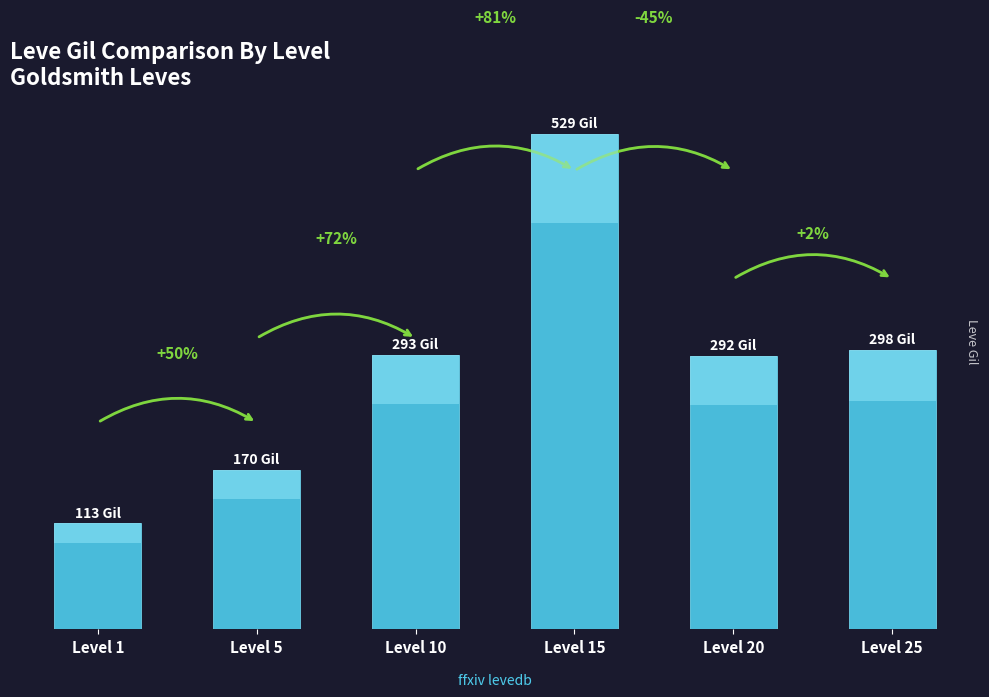

Rank the categories by value from highest to lowest.

Level 15, Level 25, Level 10, Level 20, Level 5, Level 1